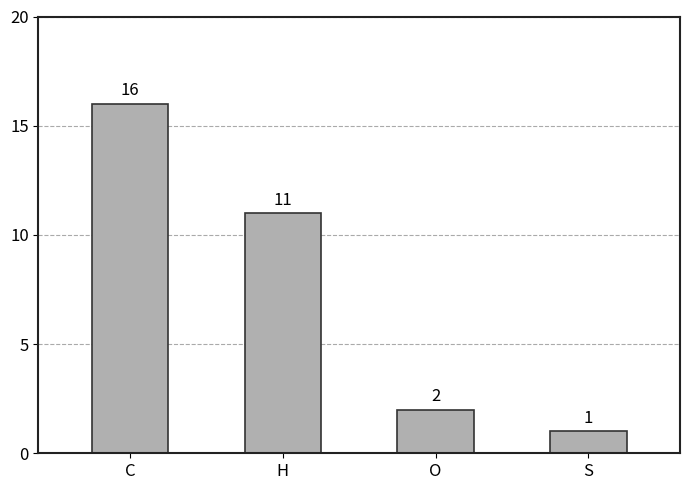

What is the difference between the maximum and minimum values?

15